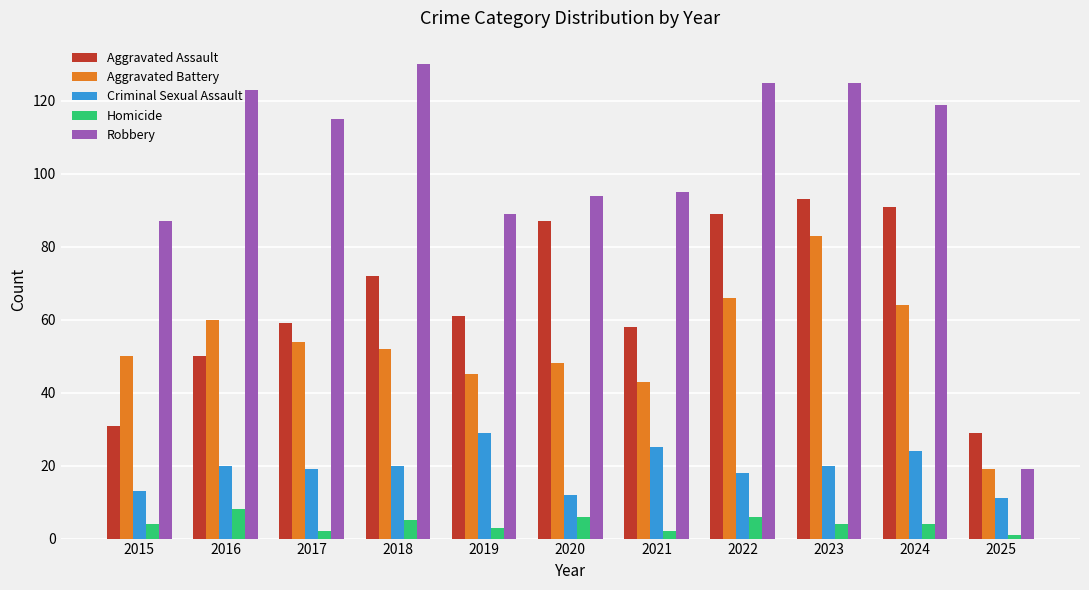

What is the sum of the Homicide values at 2025 and 2022?

7